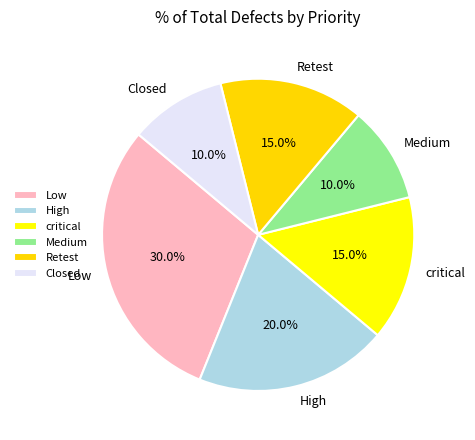

Does Low represent more than half of the total?

No